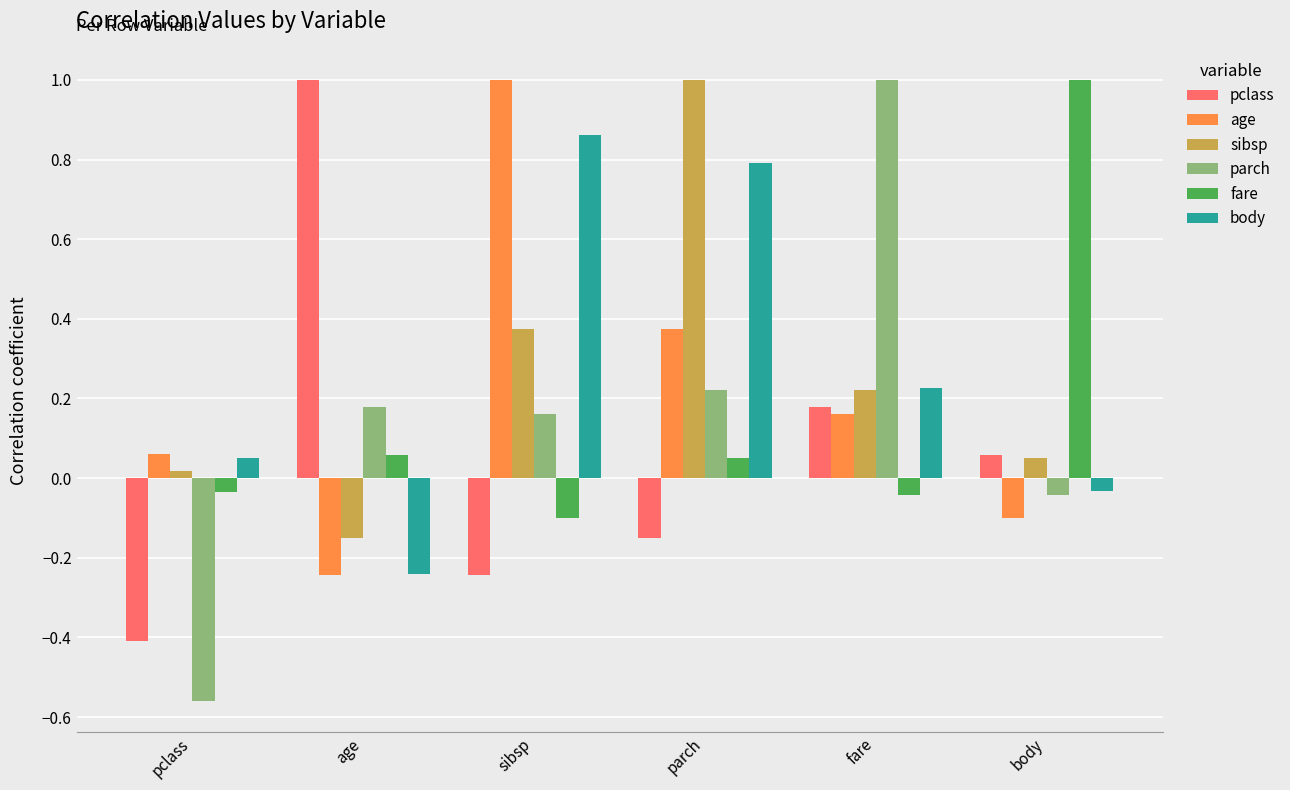

At parch, list the series in order from smallest to largest.

pclass, fare, parch, age, body, sibsp